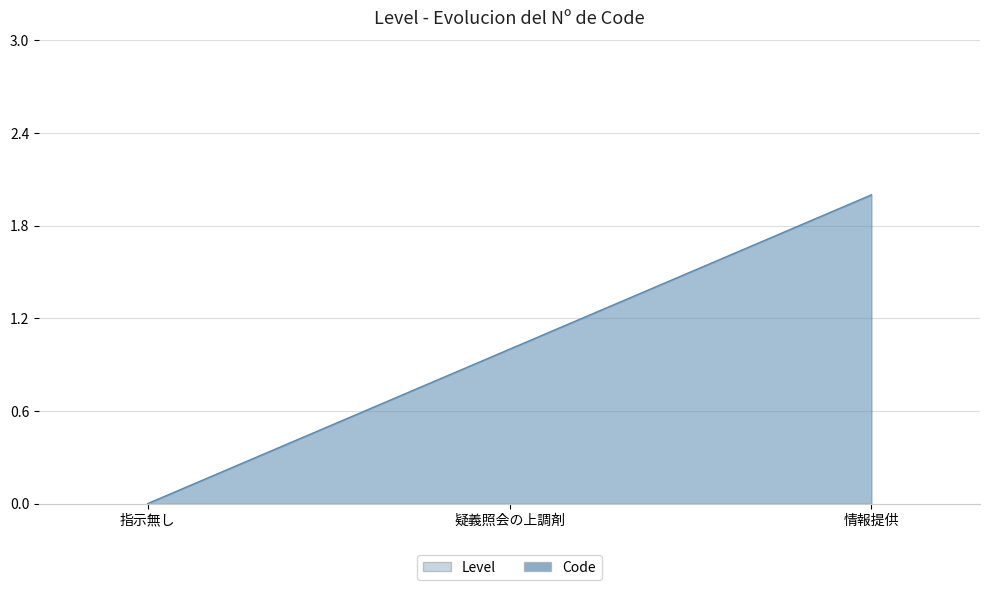

Reading left to right, extract all data points from this chart.

指示無し=0	疑義照会の上調剤=1	情報提供=2